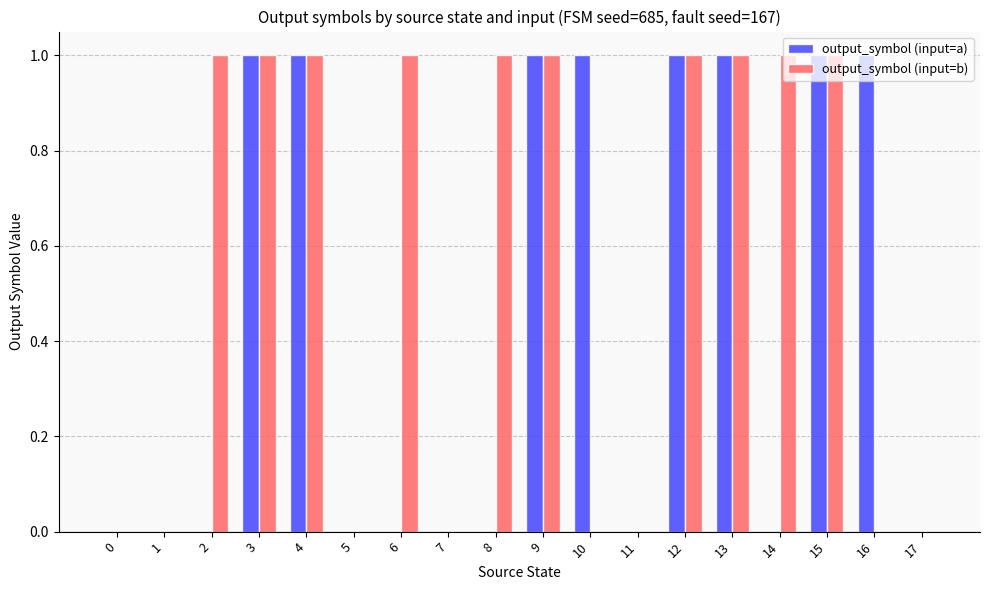

What are all the series names shown in the legend?

output_symbol (input=a), output_symbol (input=b)